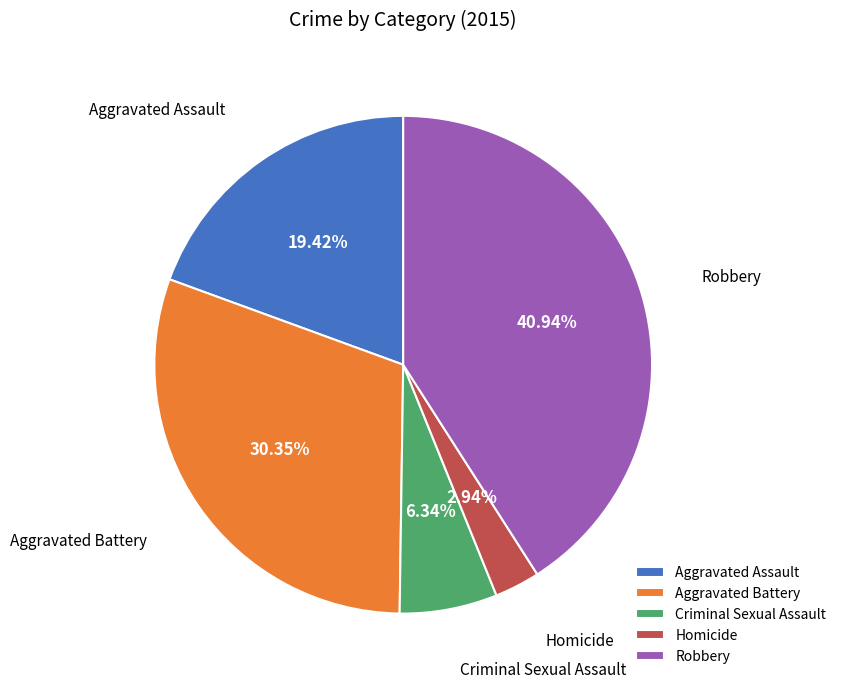

To the nearest percent, what is the difference between the Criminal Sexual Assault and Aggravated Battery slice percentages?

24%